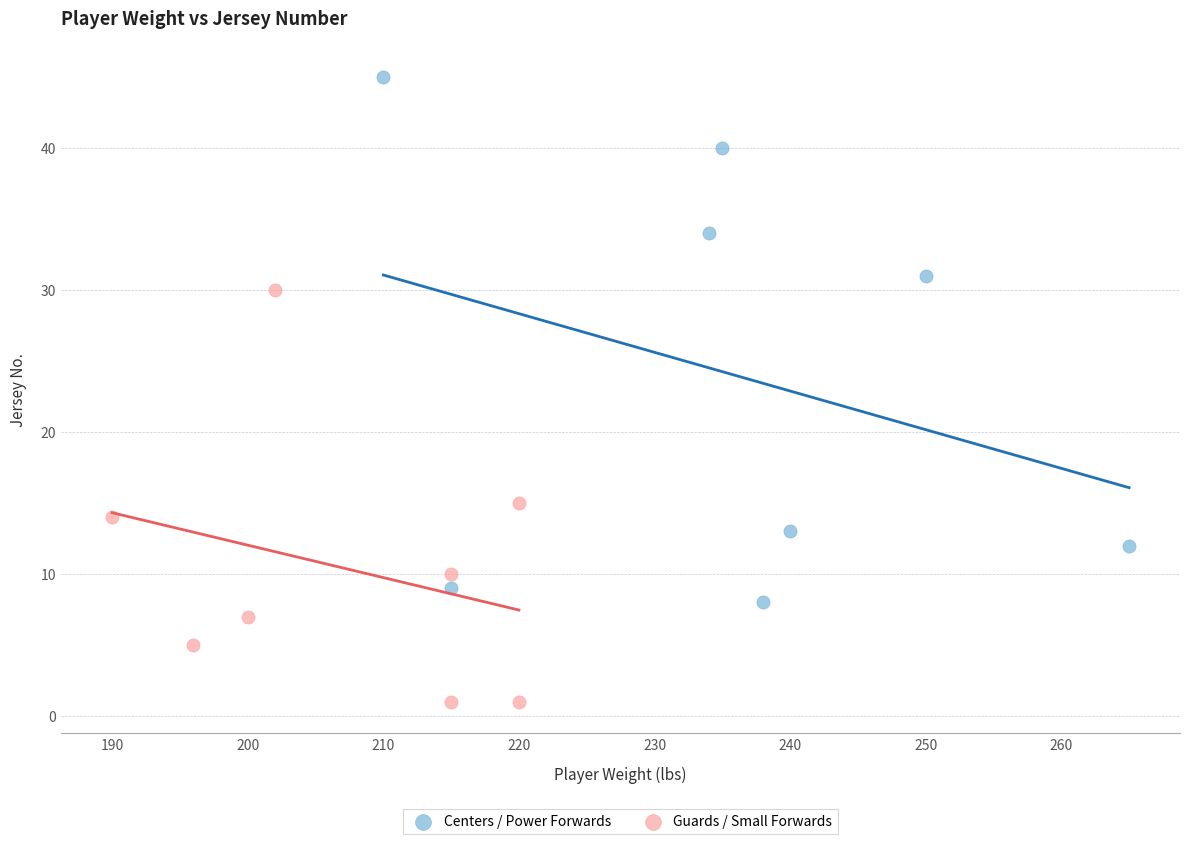

Which series reaches the maximum Y coordinate?

Centers / Power Forwards